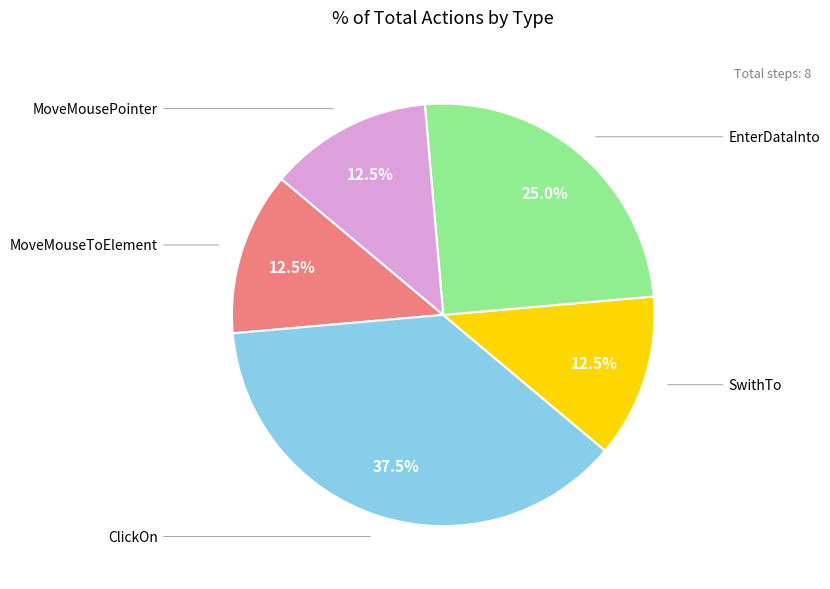

Is there a majority slice in this chart?

No